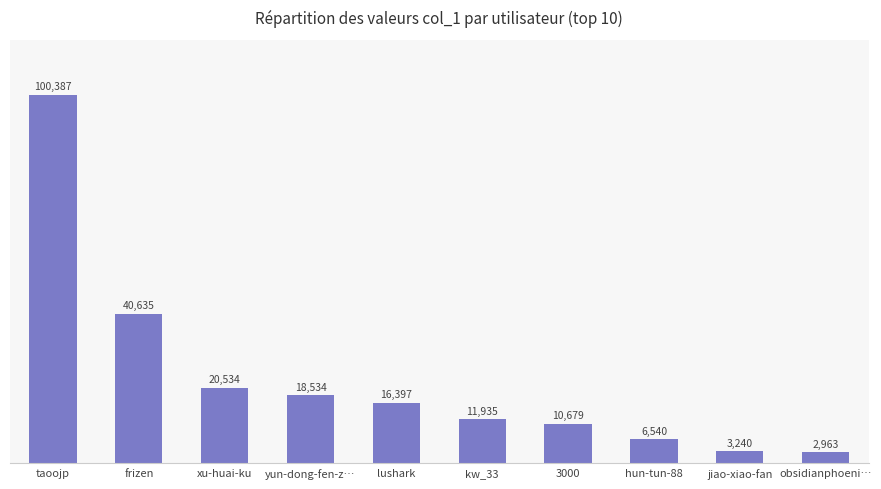

What is the maximum value shown in the chart?

100387